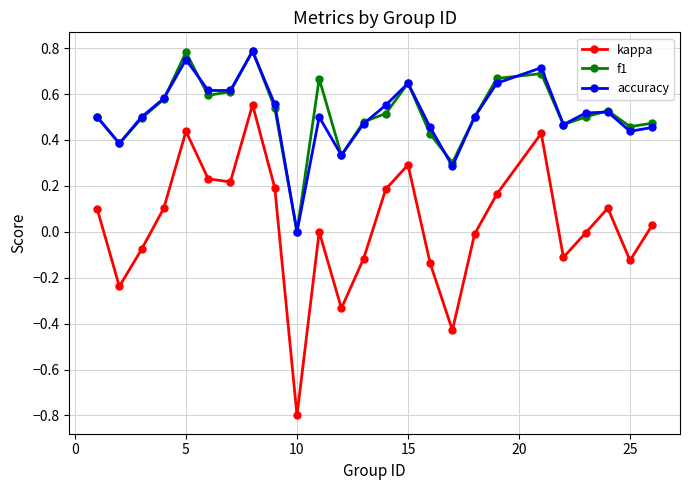

How many interior local peaks does the f1 series have?

6